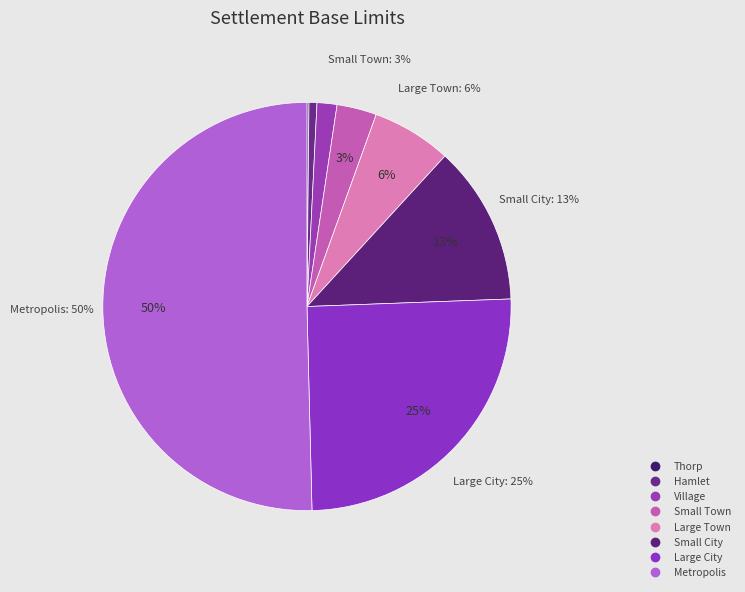

Is the sum of Village and Thorp greater than half?

No